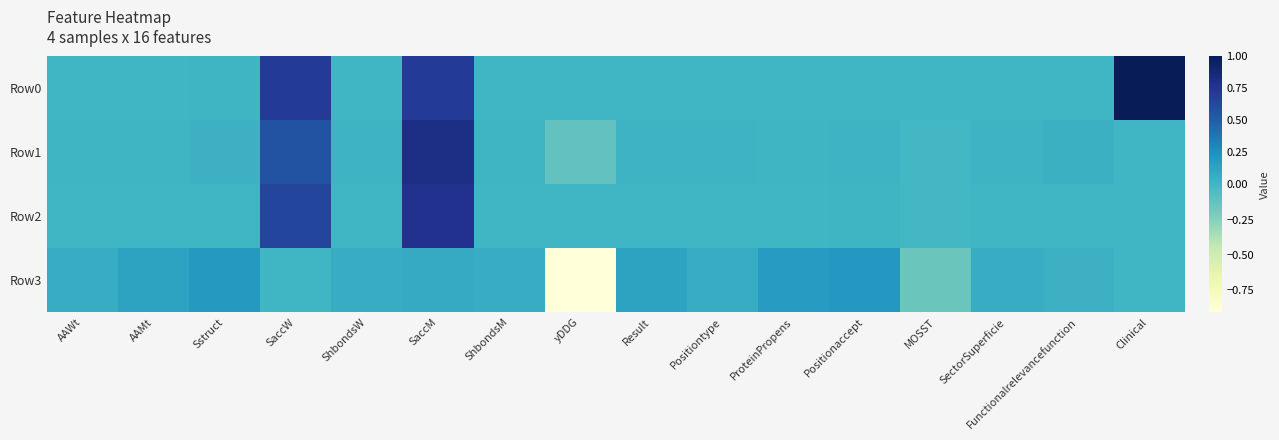

Which series has the largest range (max minus min)?

Row3